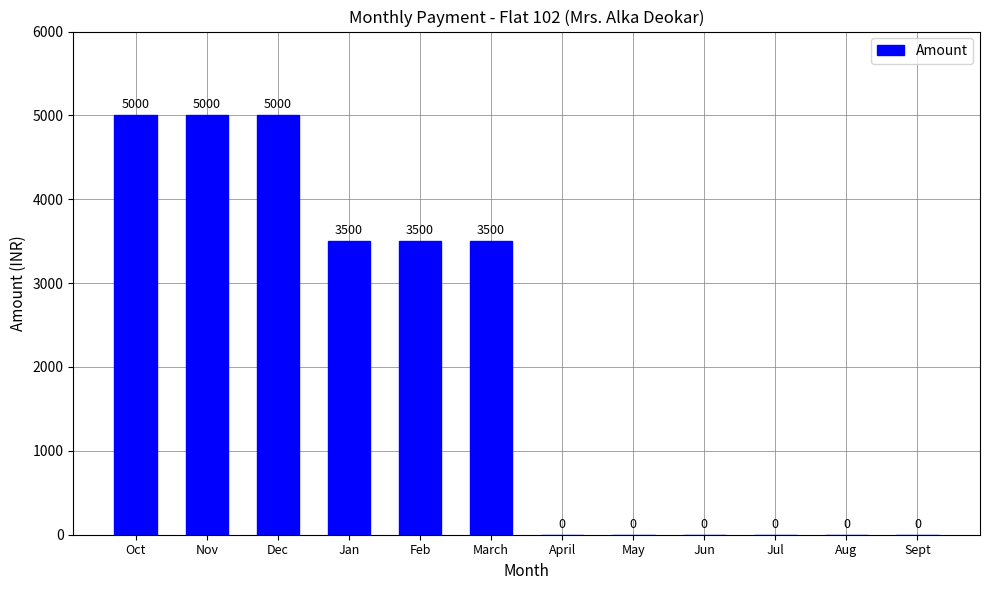

Reading left to right, list all the values displayed in this chart.

Oct=5000	Nov=5000	Dec=5000	Jan=3500	Feb=3500	March=3500	April=0	May=0	Jun=0	Jul=0	Aug=0	Sept=0